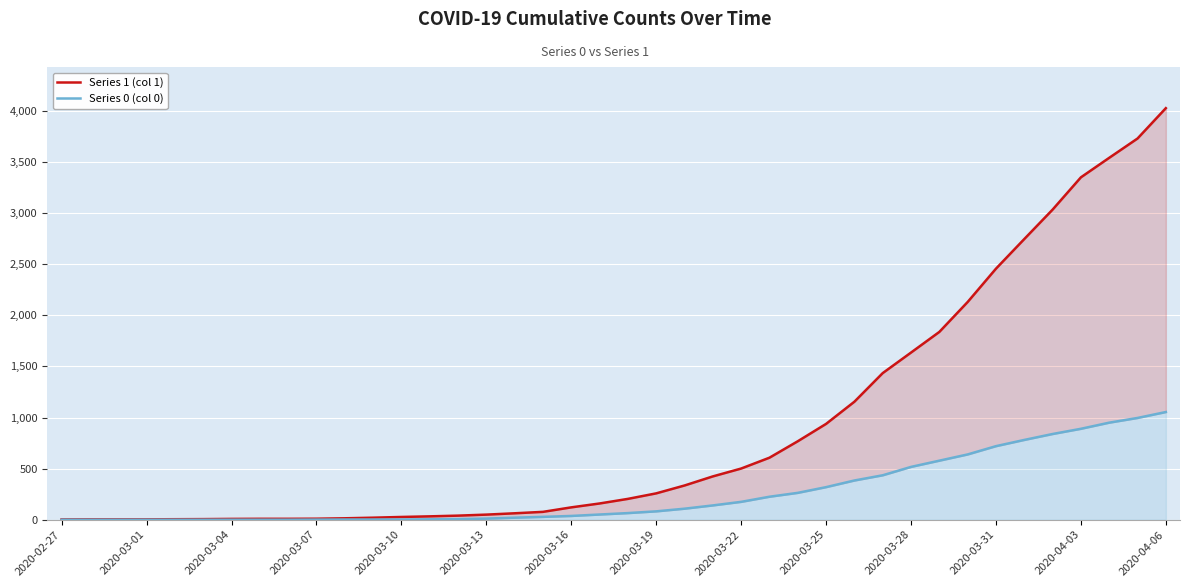

Which label corresponds to the smallest value in the chart?

2020-02-27